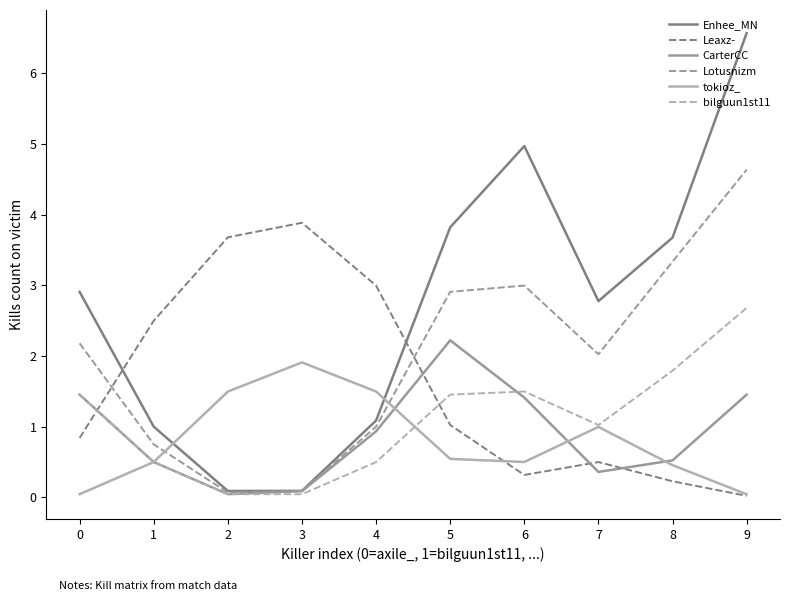

Reading right to left, transcribe all the data shown in this chart.

Enhee_MN: 9=6.6	8=3.7	7=2.8	6=5.0	5=3.8	4=1.1	3=0.1	2=0.1	1=1.0	0=2.9
Leaxz-: 9=0.0	8=0.2	7=0.5	6=0.3	5=1.0	4=3.0	3=3.9	2=3.7	1=2.5	0=0.8
CarterCC: 9=1.5	8=0.5	7=0.4	6=1.4	5=2.2	4=0.9	3=0.1	2=0.0	1=0.5	0=1.5
Lotusnizm: 9=4.6	8=3.3	7=2.0	6=3.0	5=2.9	4=1.0	3=0.1	2=0.1	1=0.8	0=2.2
tokioz_: 9=0.0	8=0.5	7=1.0	6=0.5	5=0.5	4=1.5	3=1.9	2=1.5	1=0.5	0=0.0
bilguun1st11: 9=2.7	8=1.8	7=1.0	6=1.5	5=1.5	4=0.5	3=0.0	2=0.0	1=0.5	0=1.5